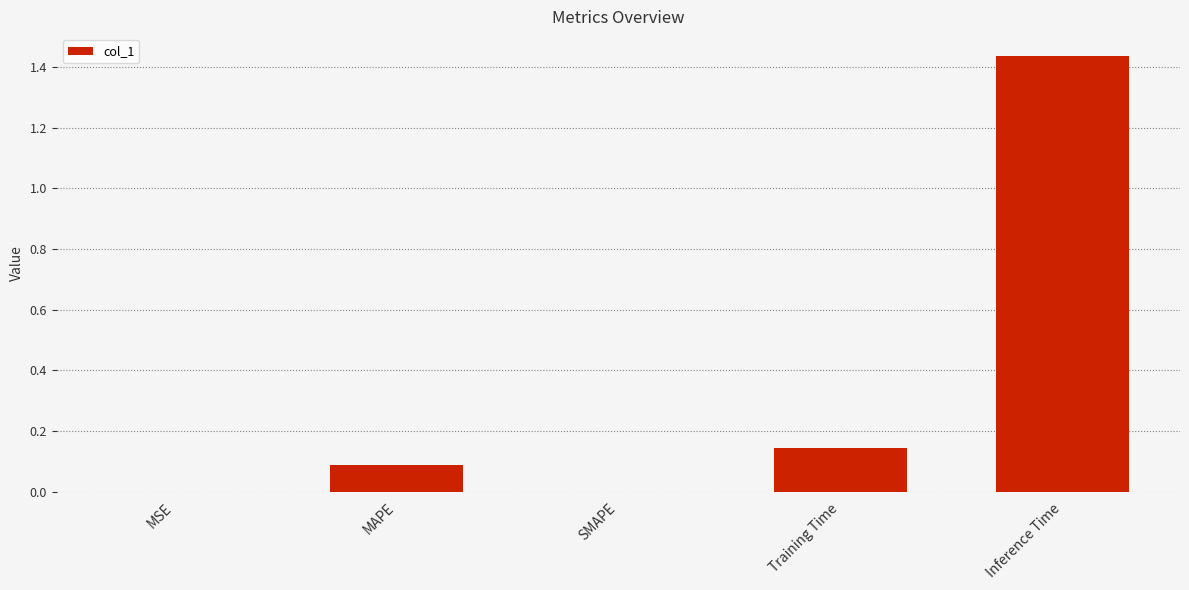

What is the sum of all values?

1.7